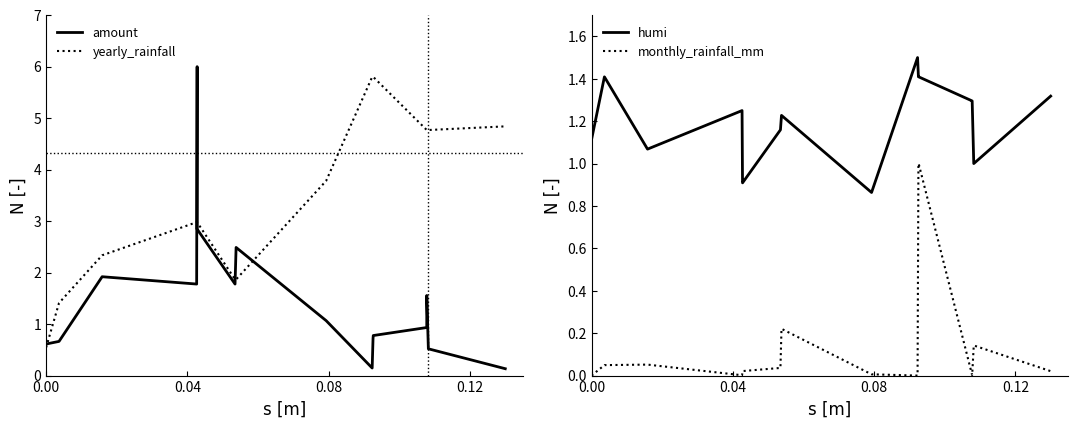

True or false: yearly_rainfall has more than 0 interior local peaks.

False